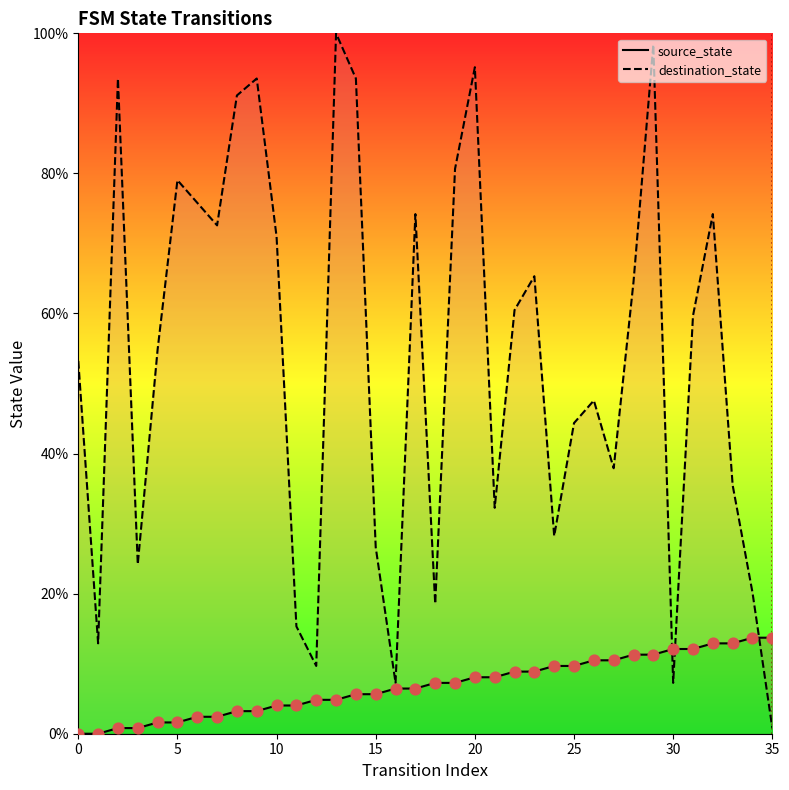

Is the value of destination_state at 17 greater than the value of source_state at 5?

Yes